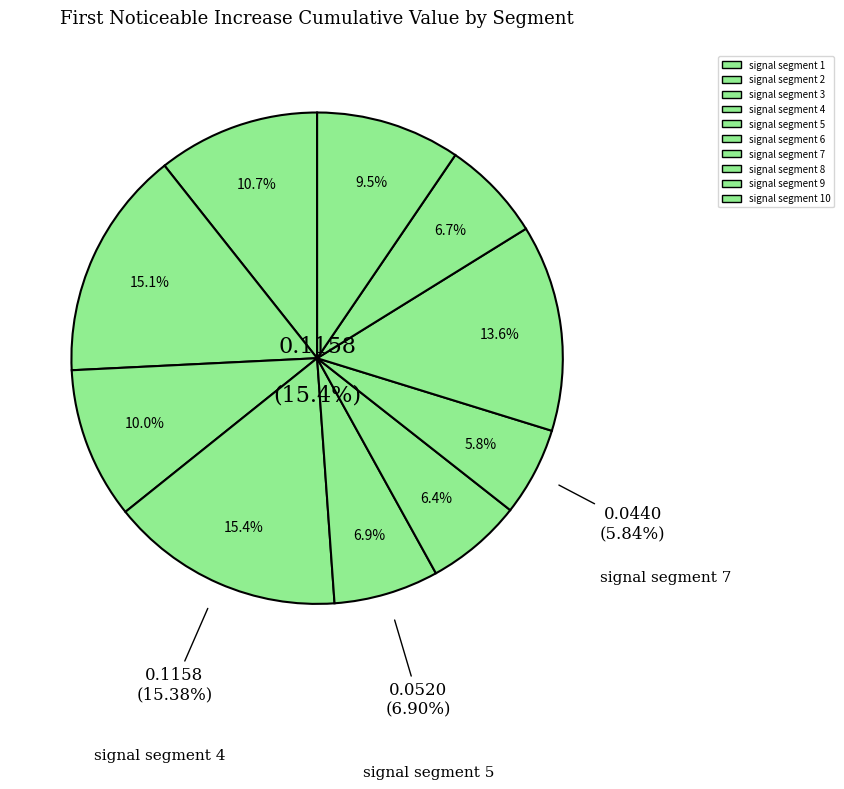

Is it true that signal segment 6 is 15% of the pie?

False